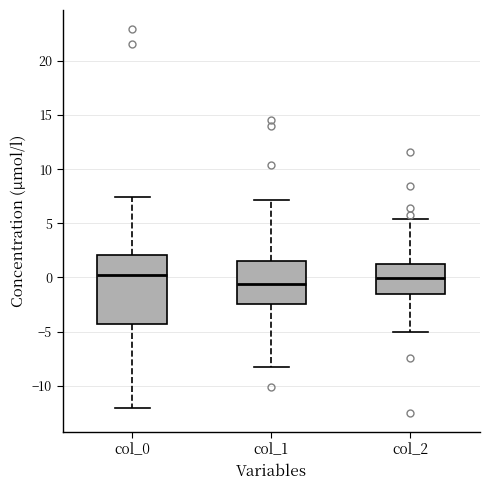

Reading left to right, transcribe this box plot: for each box, give where its median line is, the range the box spans, and where its two whiskers end, as read against the y-axis. The values are not printed on the chart, so give them approximately, as read against the axis.

col_0: median 0.5, box -4.5 to 2.0, whiskers -12.0 to 7.5
col_1: median -0.5, box -2.5 to 1.5, whiskers -8.5 to 7.0
col_2: median 0.0, box -1.5 to 1.5, whiskers -5.0 to 5.5